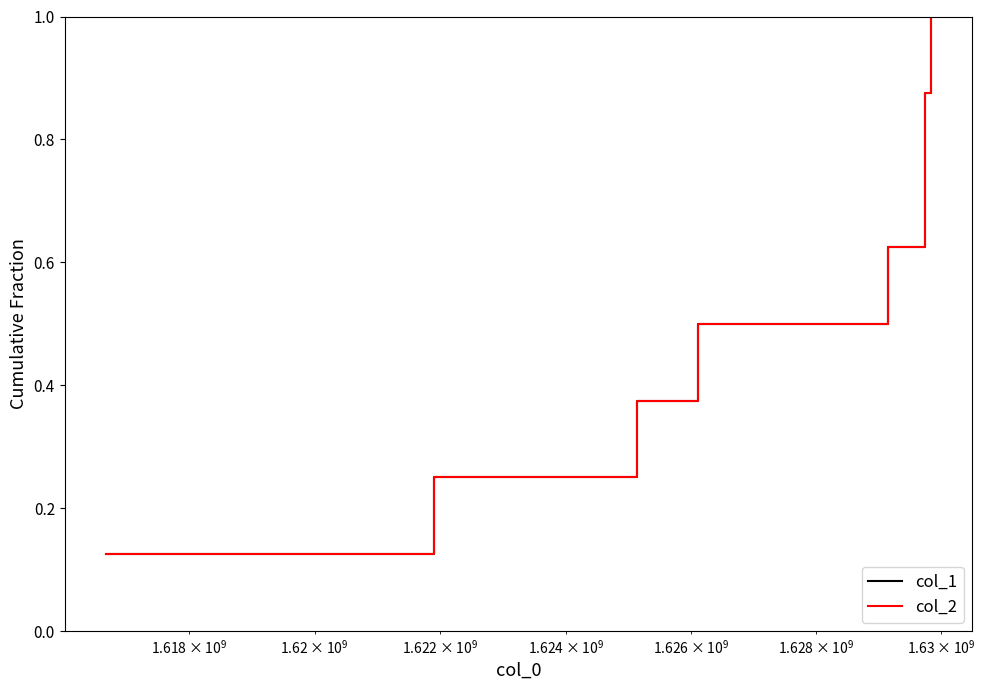

What is the value of the col_2 point at the 5th from the left?

0.6